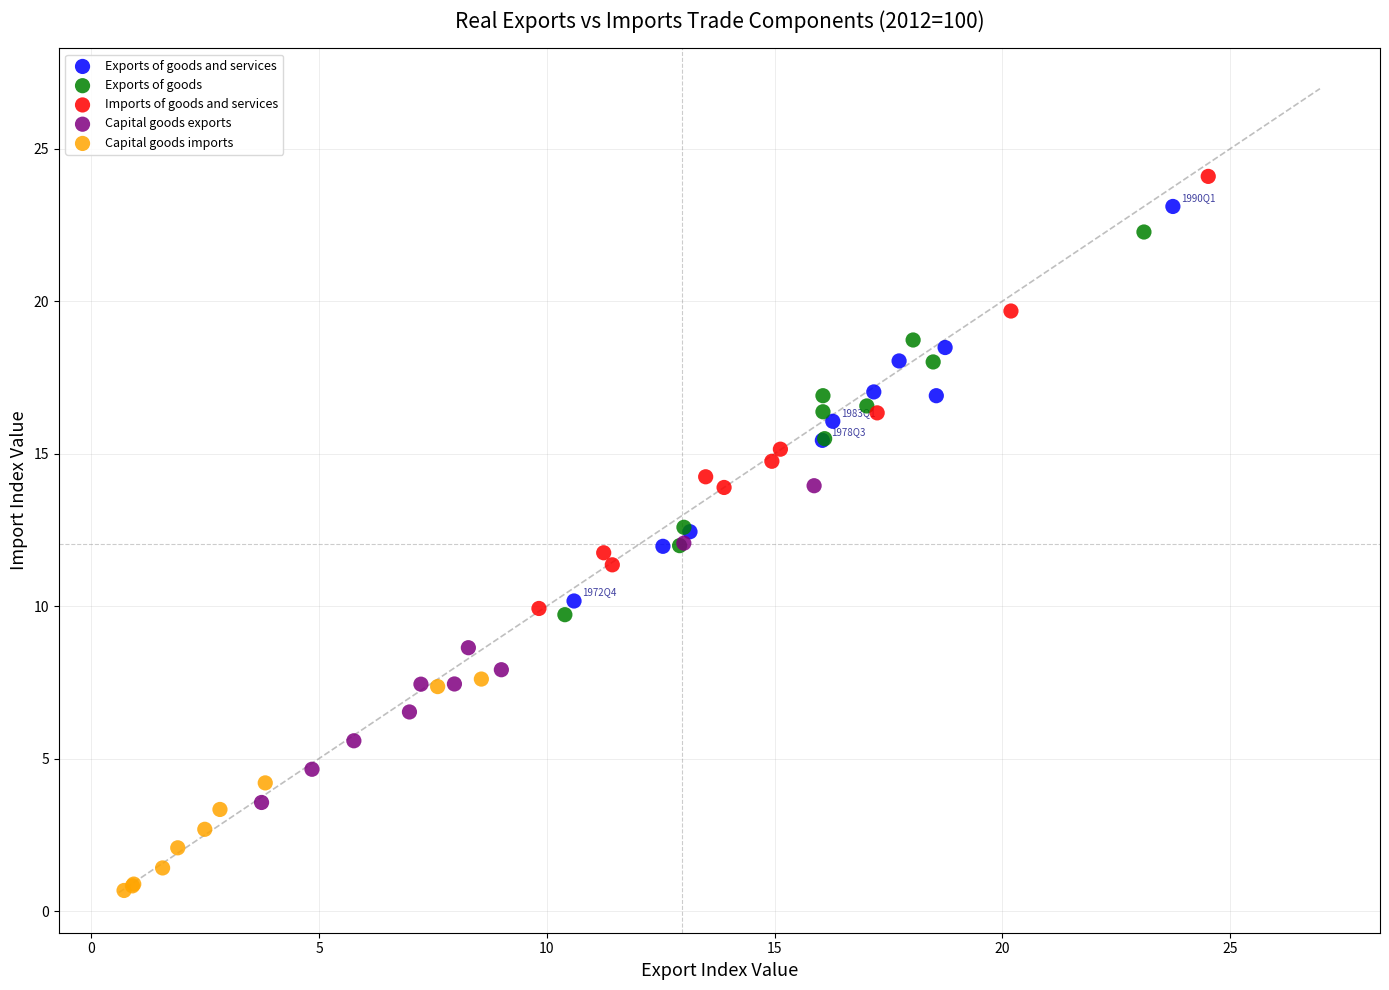

Which series has the largest Y range (max minus min)?

Imports of goods and services